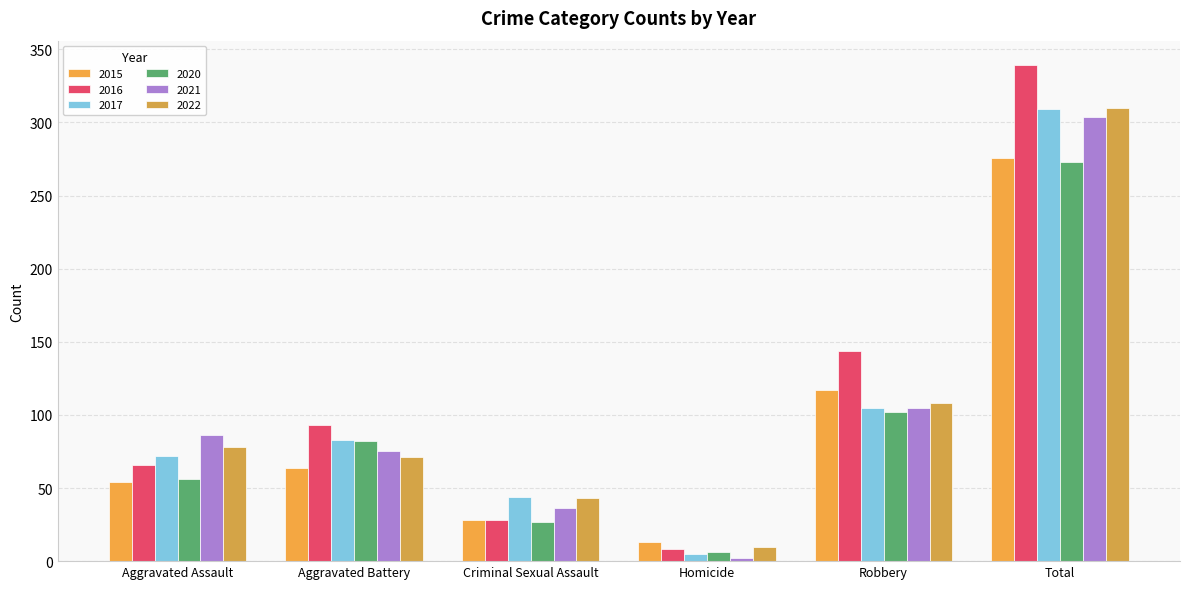

Between Criminal Sexual Assault and Total, which series saw the biggest shift?

2016